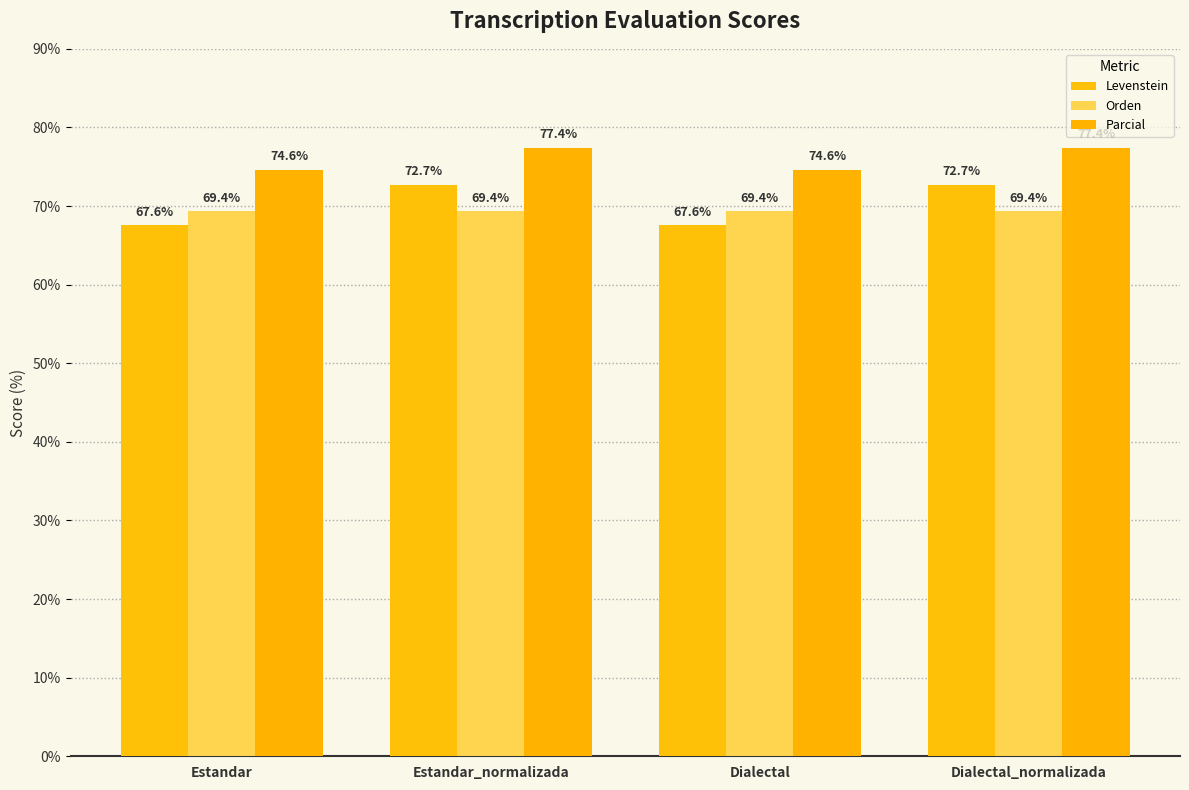

What is the label of the 4th bar from the right?

Estandar